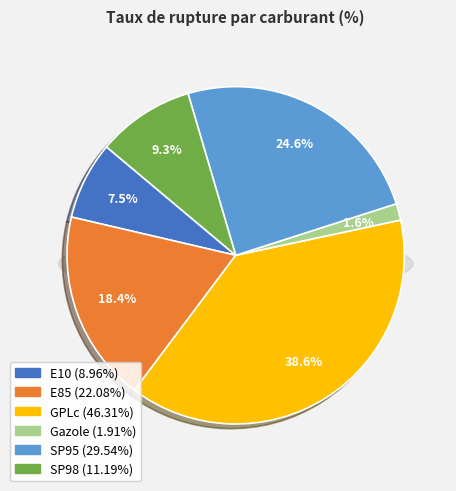

Does SP95 account for over 50% of the chart?

No